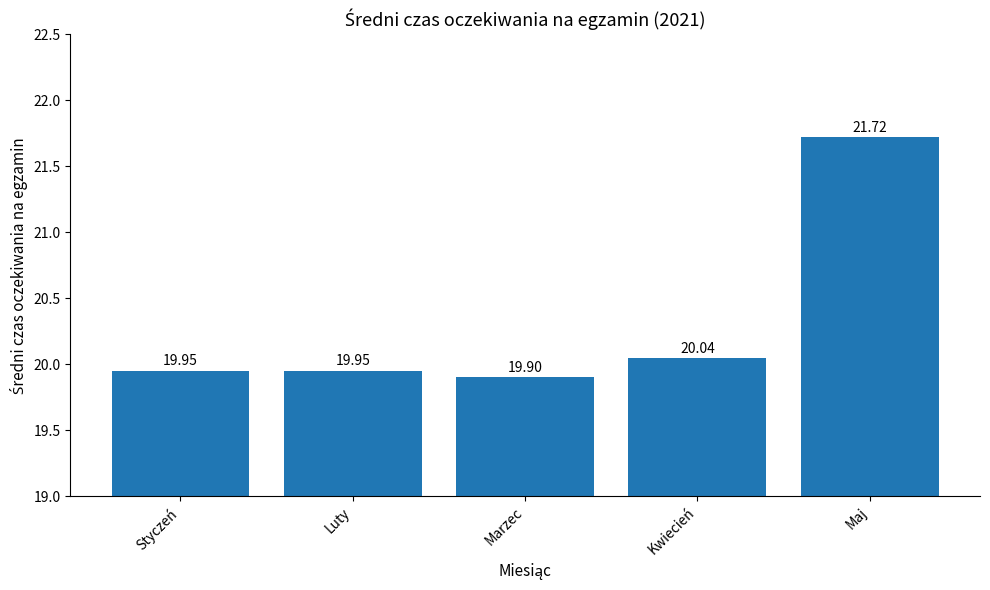

What is the sum of the values at Marzec and Styczeń?

39.9